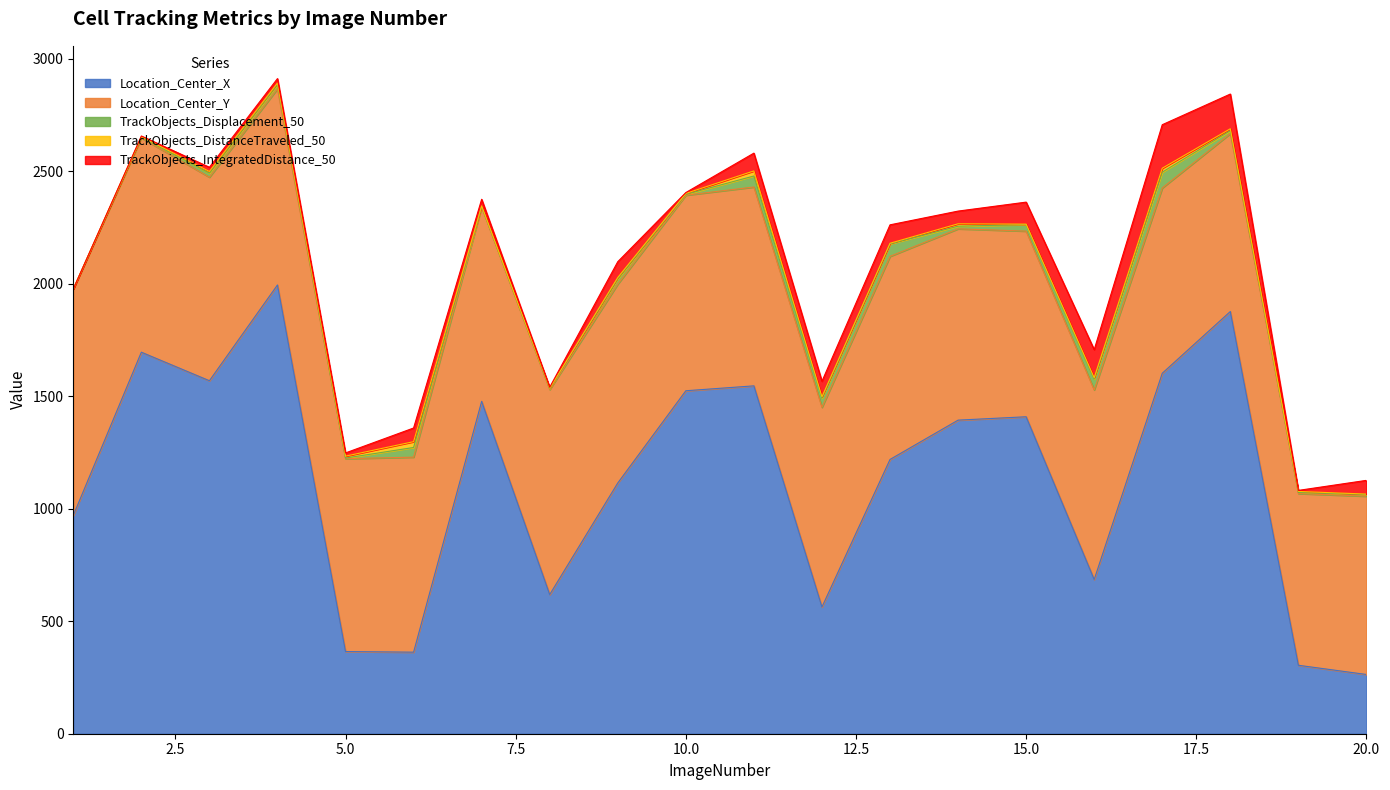

Reading left to right, list all the values displayed in this chart.

Location_Center_X: 970.4	1695.9	1569.0	1994.7	365.2	362.5	1477.4	618.6	1114.5	1524.5	1546.2	563.3	1219.1	1393.8	1408.9	685.5	1602.2	1876.7	304.3	263.3
Location_Center_Y: 1006.4	952.3	904.7	871.7	857.3	866.9	863.5	911.1	883.9	869.2	883.9	887.5	902.7	850.4	825.2	842.9	823.6	791.0	763.3	792.5
TrackObjects_Displacement_50: 0.0	2.9	18.1	19.3	2.9	42.9	2.5	4.1	23.9	3.9	48.9	41.1	55.7	11.7	29.0	47.7	70.4	12.8	4.7	7.8
TrackObjects_DistanceTraveled_50: 0.0	2.9	7.5	6.7	8.4	25.9	3.0	2.1	5.8	3.9	22.6	5.9	2.7	10.6	2.2	6.5	17.3	8.6	4.7	1.6
TrackObjects_IntegratedDistance_50: 0.0	2.9	18.5	19.6	14.3	60.7	29.1	4.3	70.1	3.9	79.1	68.6	81.8	56.5	97.7	124.5	193.4	154.3	4.7	60.9